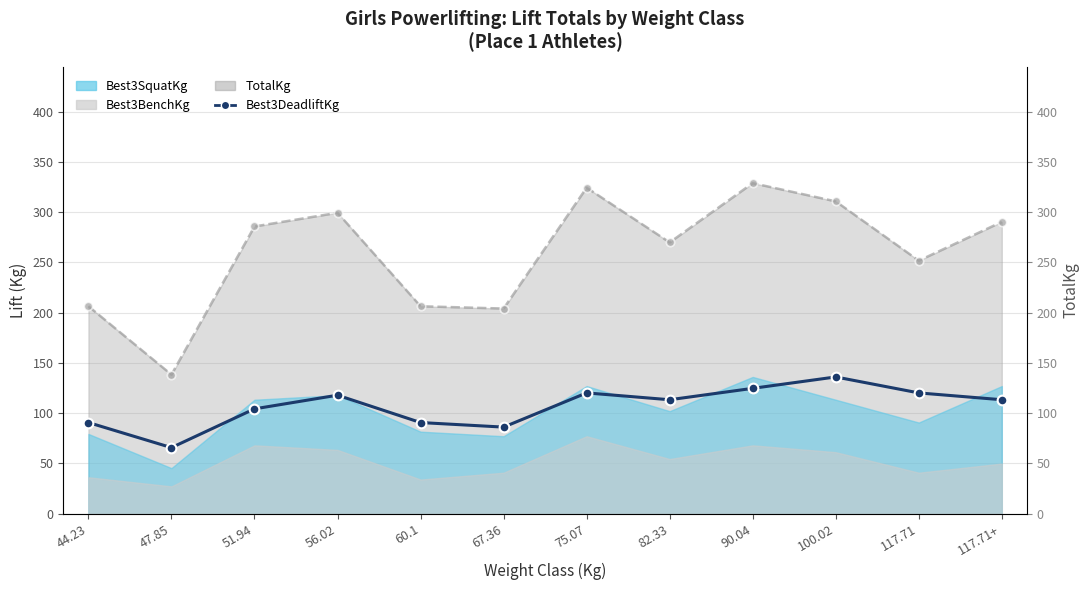

What is the difference between the Best3DeadliftKg values at 60.1 and 117.71+?

22.7